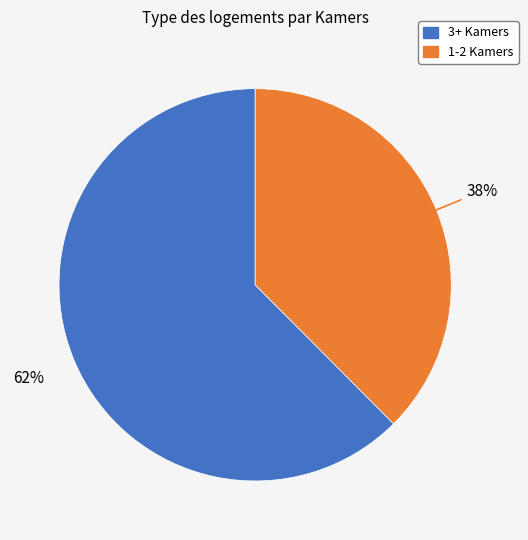

To the nearest percent, what is the average slice percentage?

50%